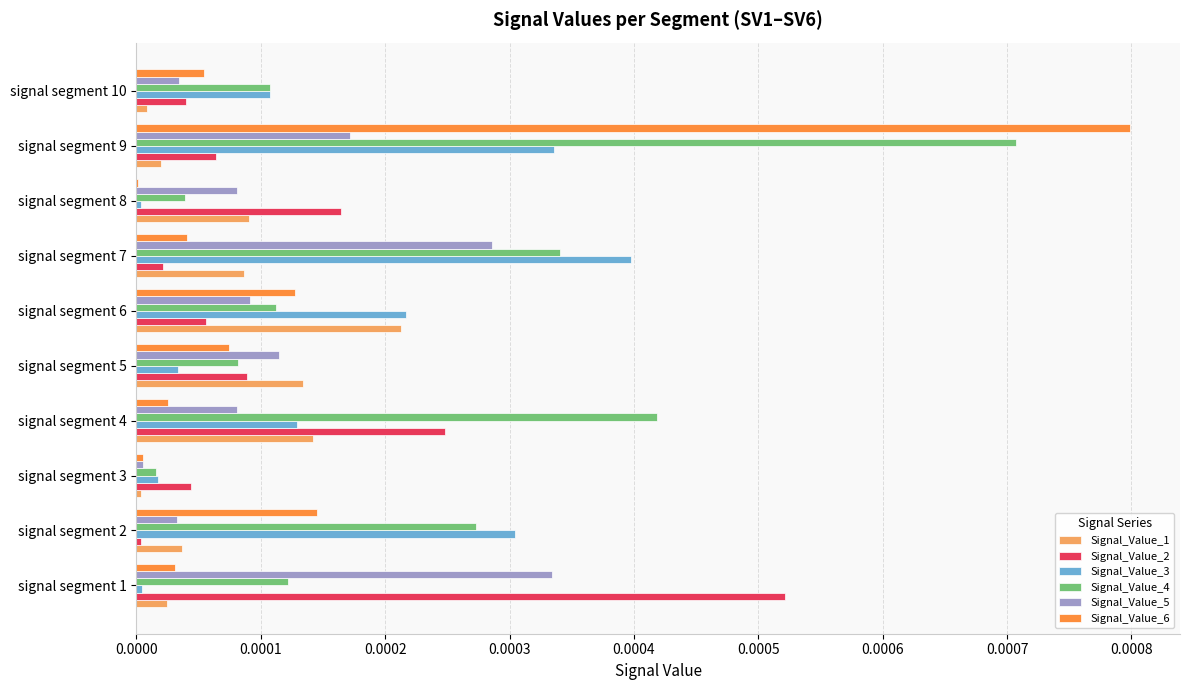

At which category is the sum across all series the highest?

signal segment 9